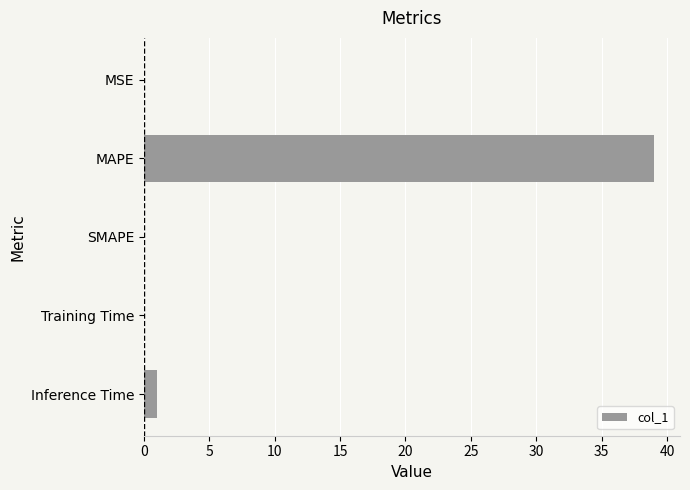

Are the bars horizontal?

Yes